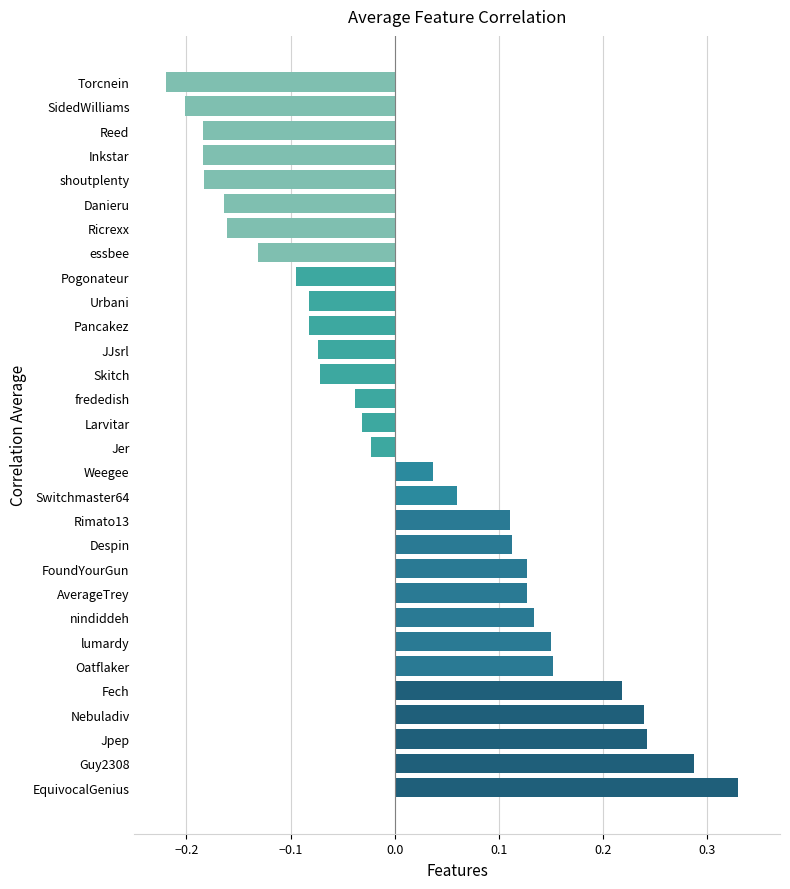

At which category does the chart reach its minimum across all series?

Torcnein